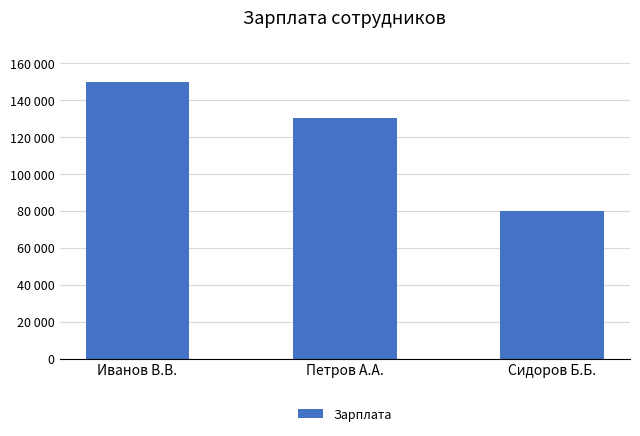

Are the bars horizontal?

No